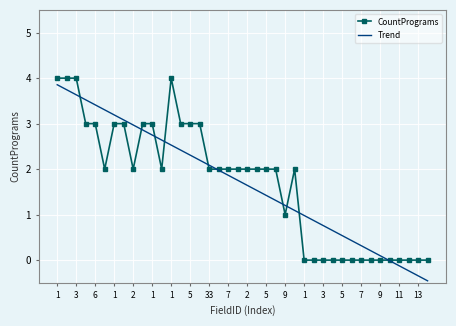

What is the smallest value displayed?

-0.5